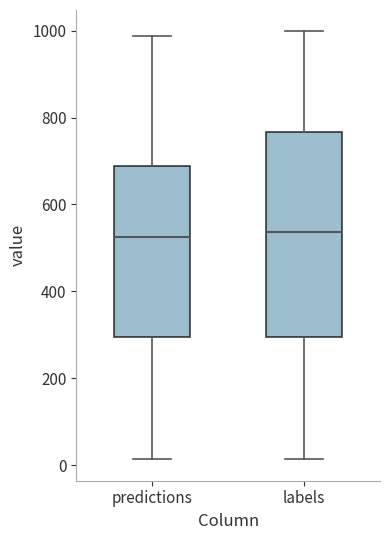

Where is the lower edge of the box for predictions on the y-axis? The values are not printed on the chart, so give them approximately, as read against the axis.

300